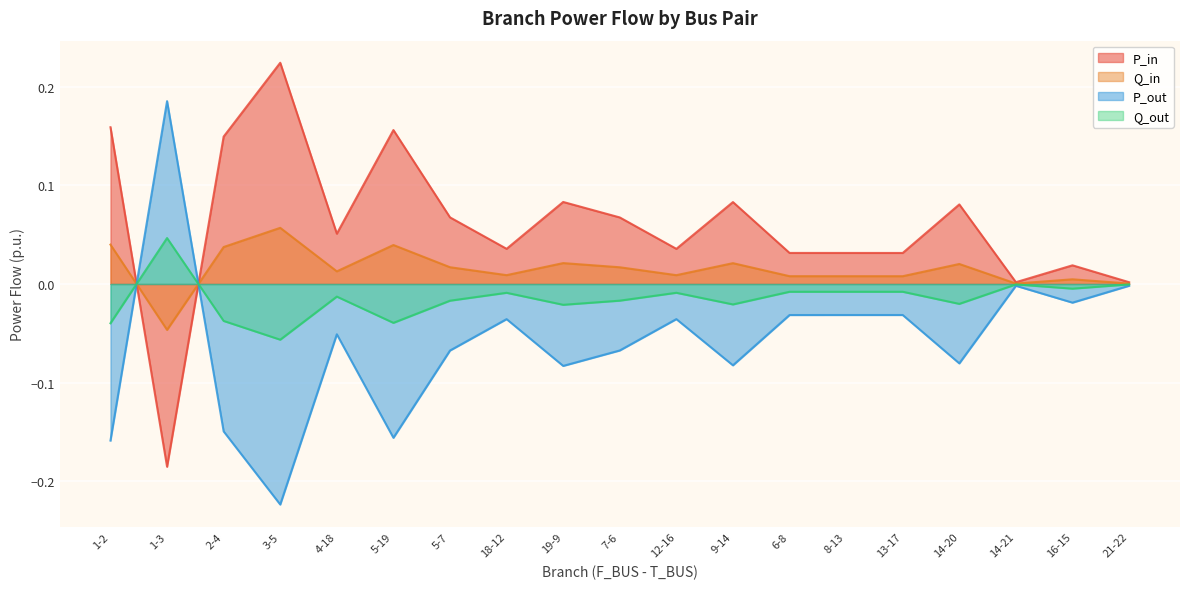

What is the smallest value displayed?

-0.2